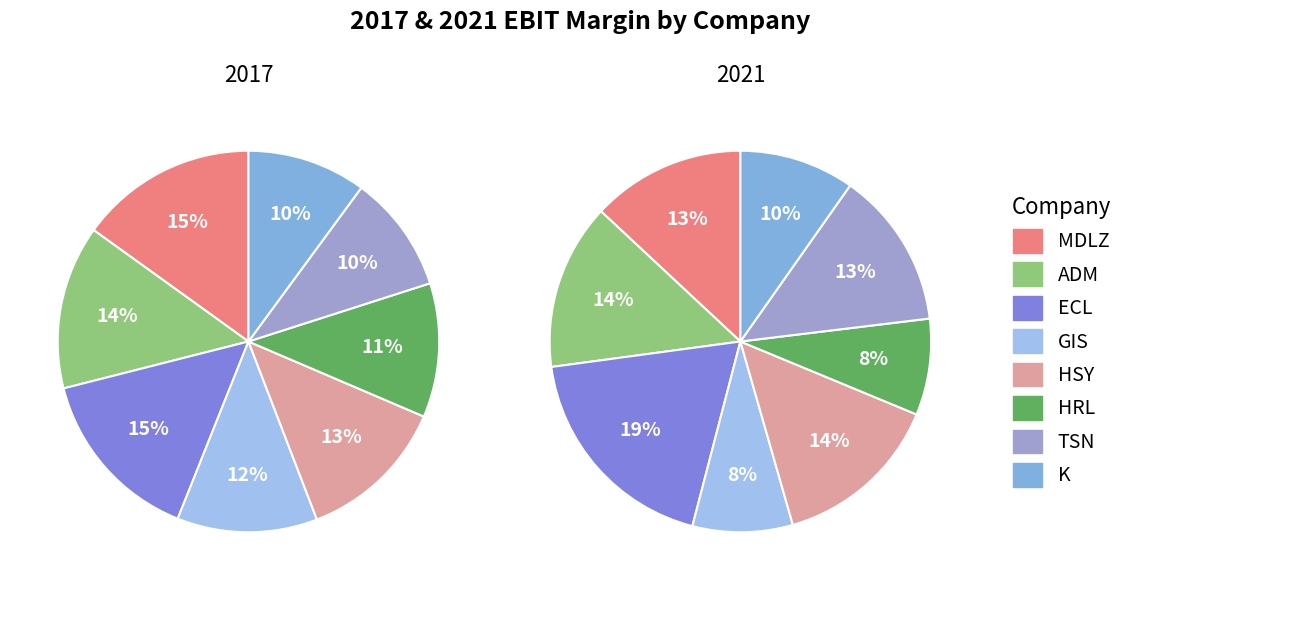

Is ECL the majority of the pie?

No